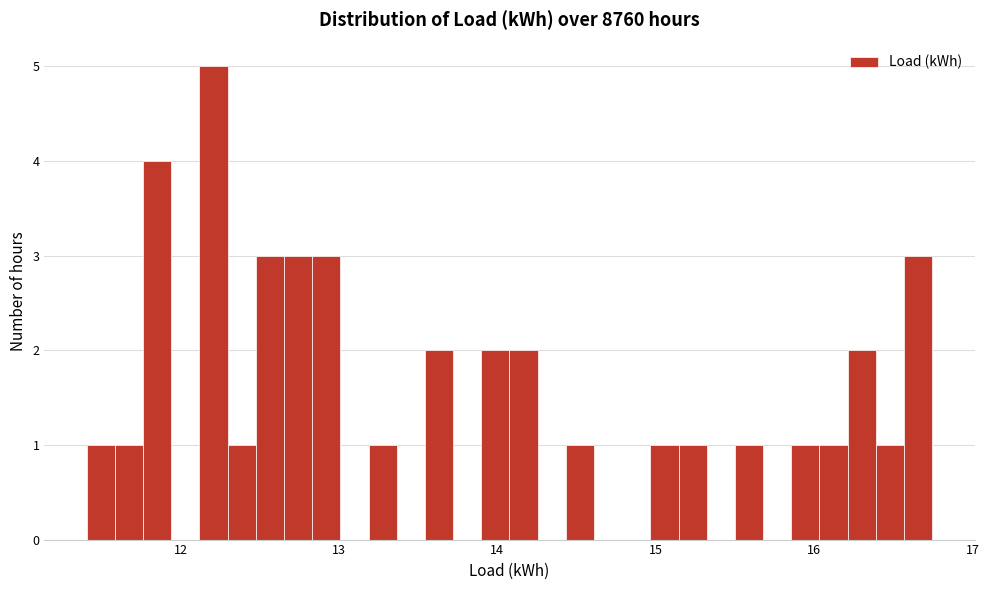

Read against the x-axis, roughly where is the centre of the tallest bar?

12.2